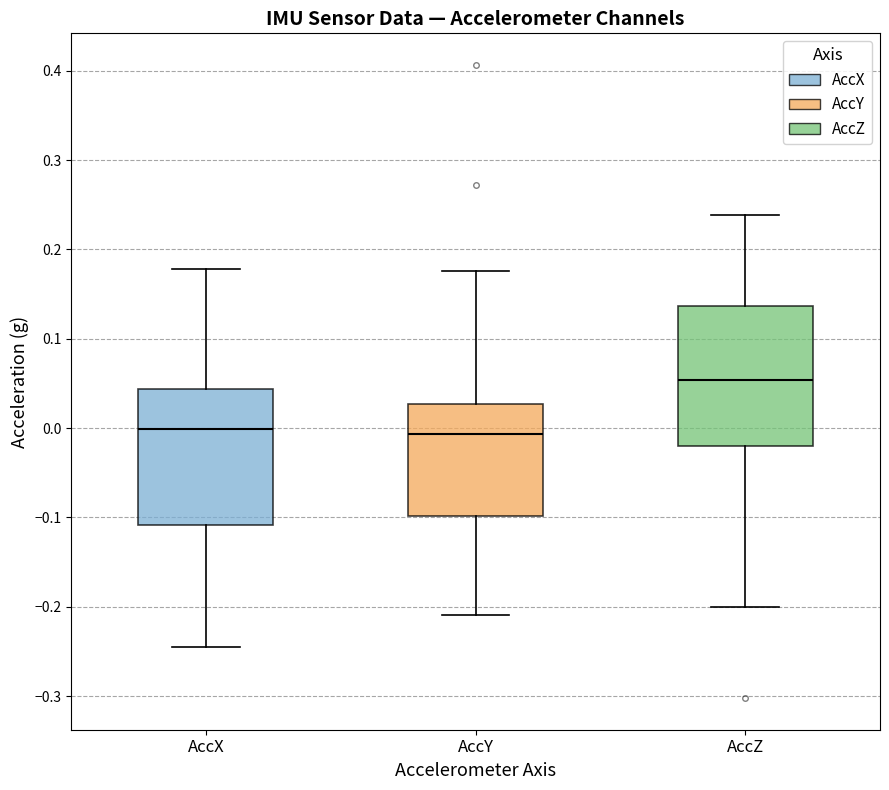

Reading left to right, transcribe this box plot: for each box, give where its median line is, the range the box spans, and where its two whiskers end, as read against the y-axis. The values are not printed on the chart, so give them approximately, as read against the axis.

AccX: median 0.00, box -0.11 to 0.04, whiskers -0.24 to 0.18
AccY: median -0.01, box -0.10 to 0.03, whiskers -0.21 to 0.18
AccZ: median 0.05, box -0.02 to 0.14, whiskers -0.20 to 0.24